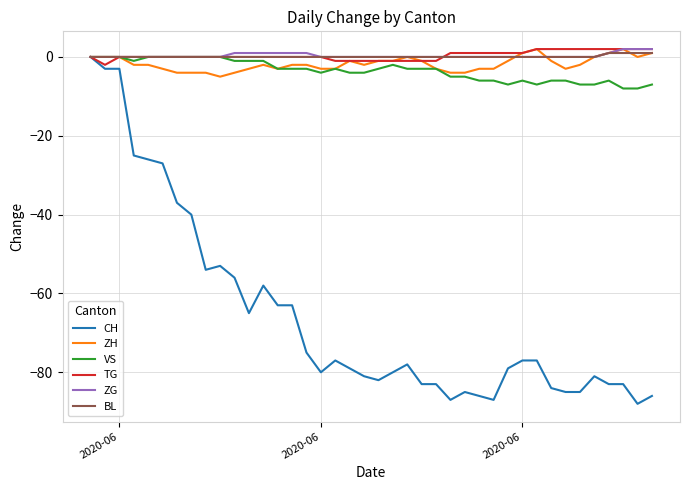

What is the minimum value shown in the chart?

-88